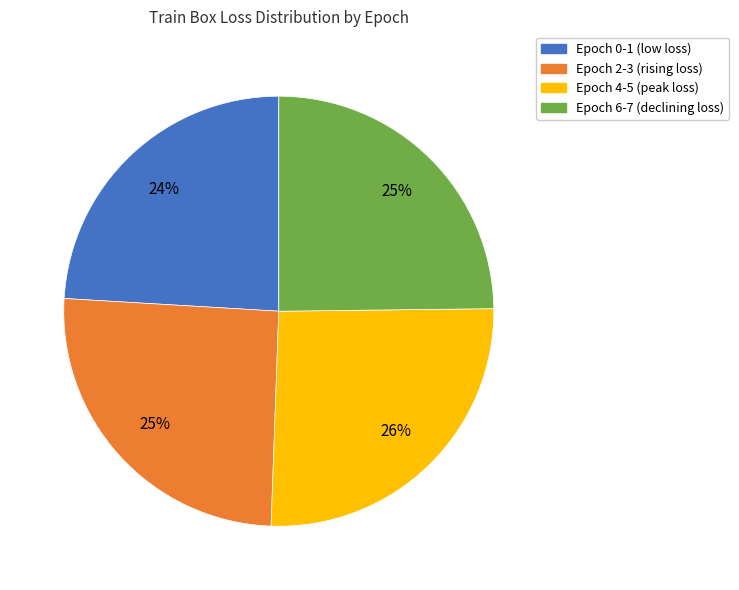

Is Epoch 0-1 (low loss) the majority of the pie?

No